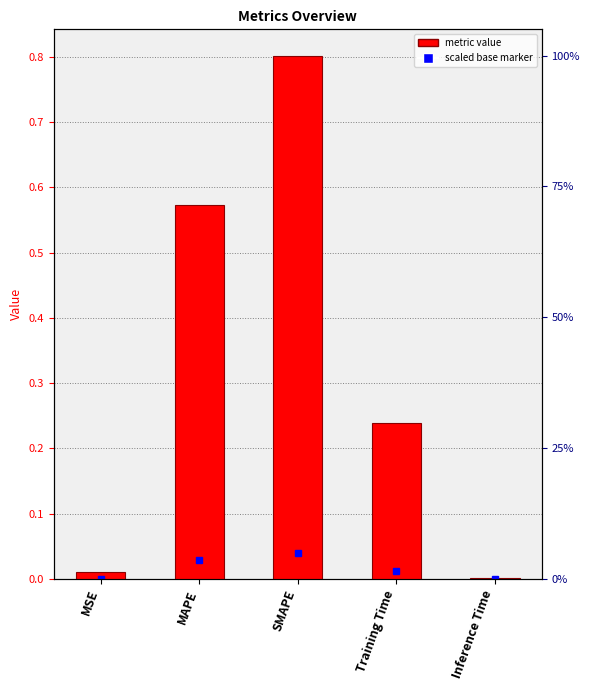

How many bars are there in total?

5